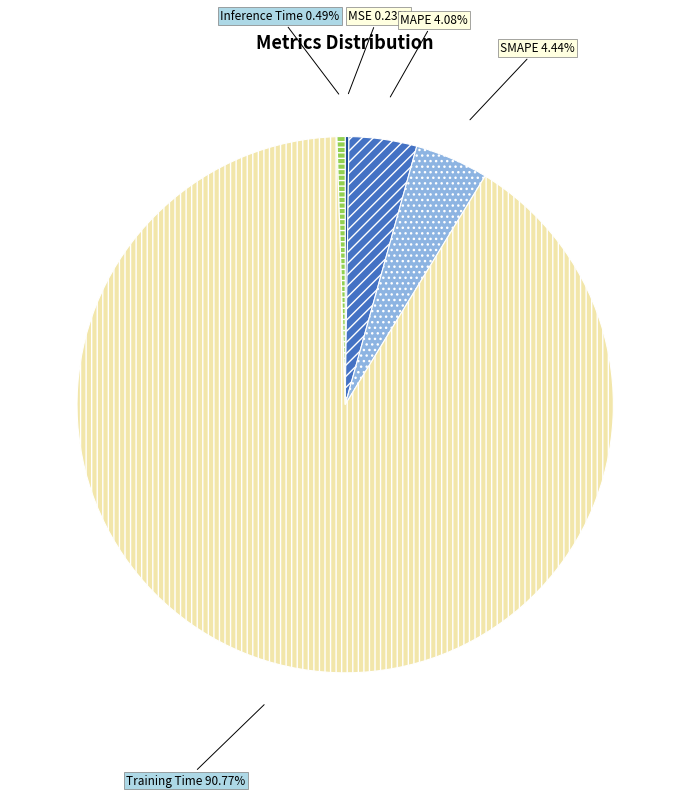

Which has a higher value, SMAPE or Training Time?

Training Time